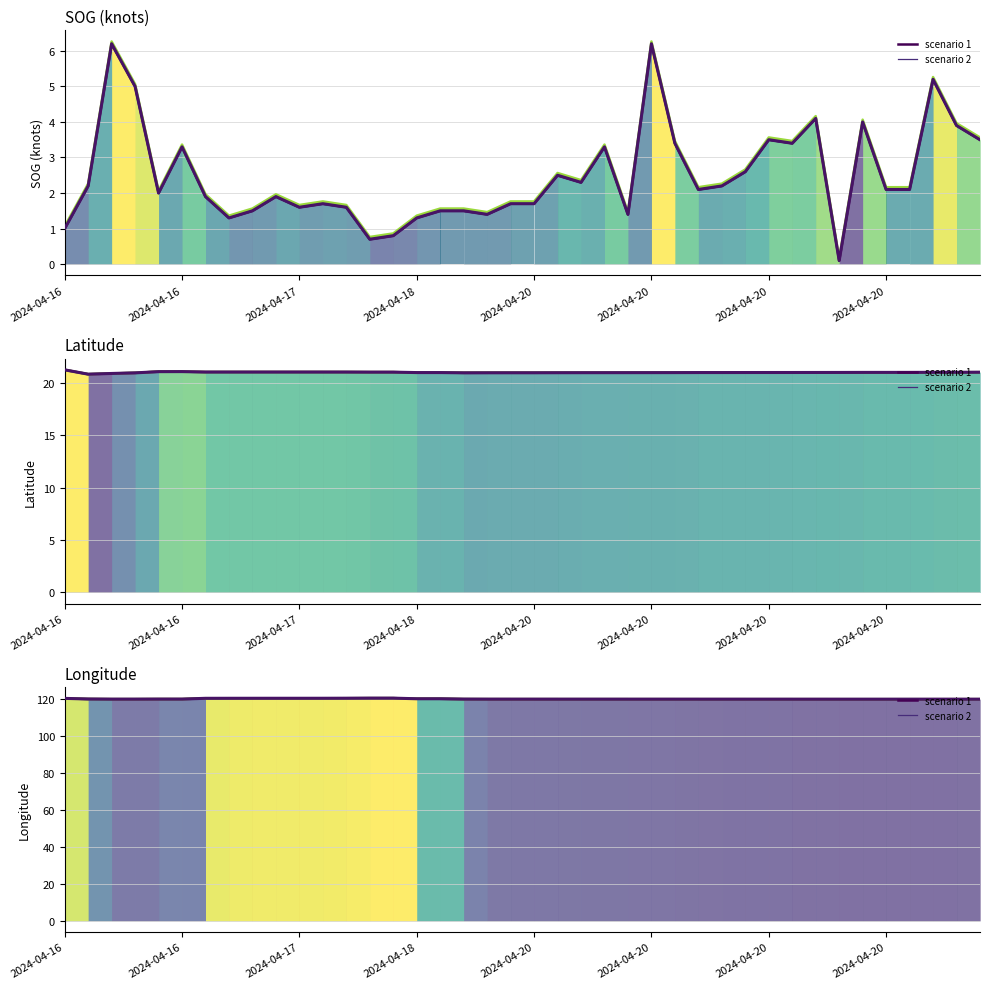

What is the sum of all observed values?

4806.3